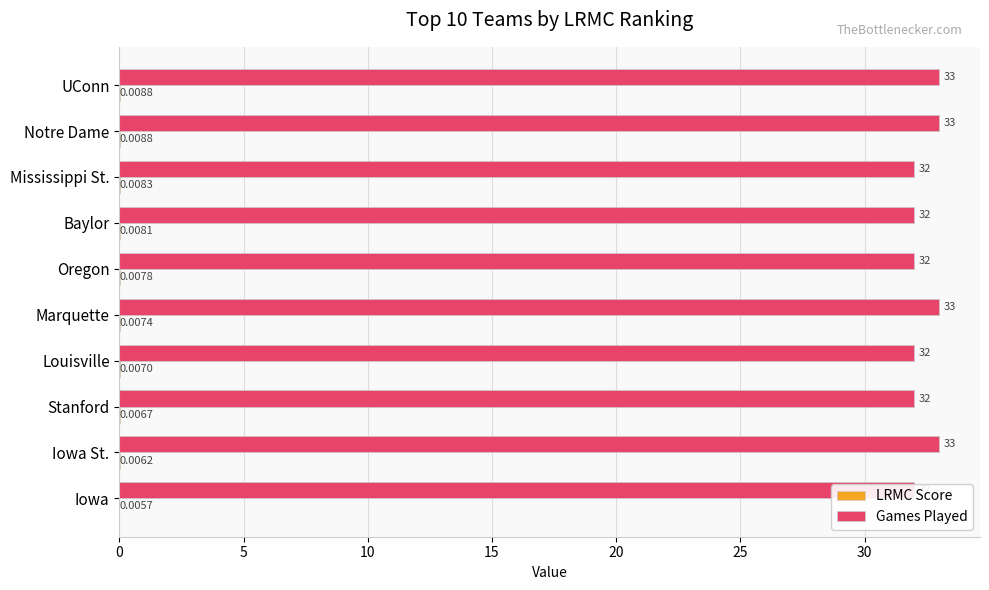

Count the number of categories in the chart.

10